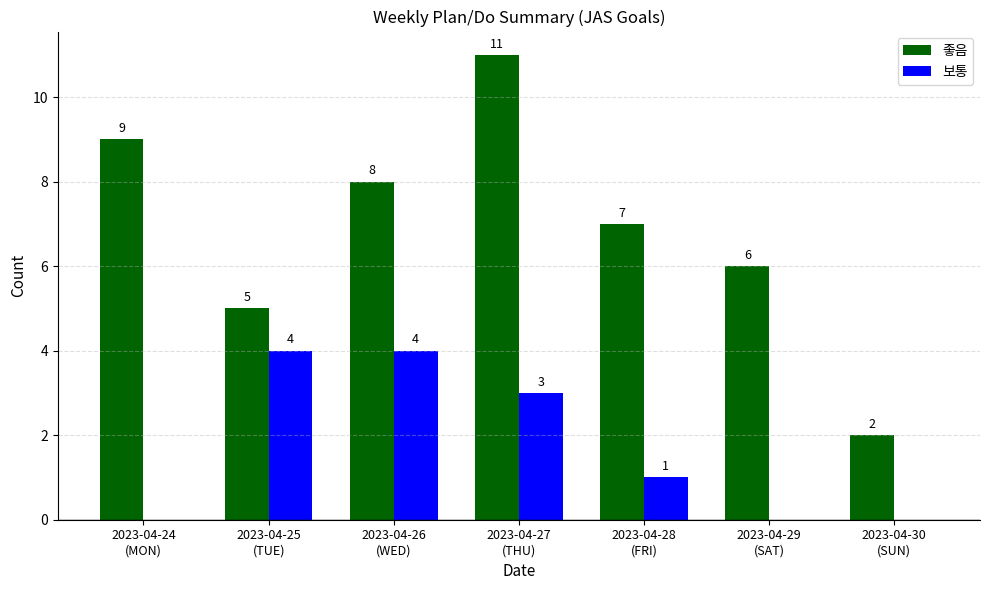

True or false: 좋음 has a value of 11 at 2023-04-28
(FRI).

False